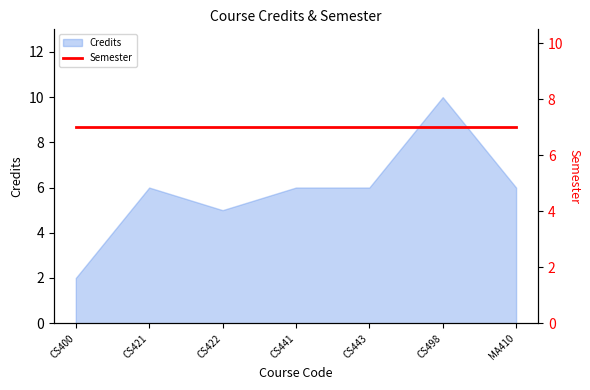

What is the minimum value shown in the chart?

2